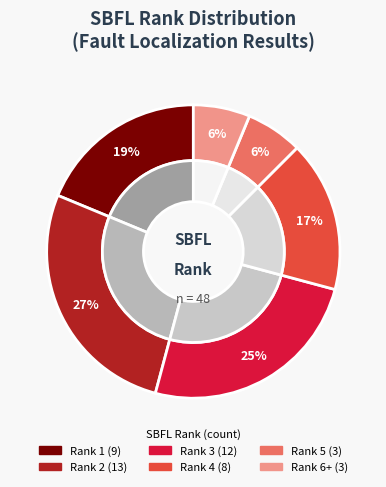

Which slice is the smallest?

Rank 5